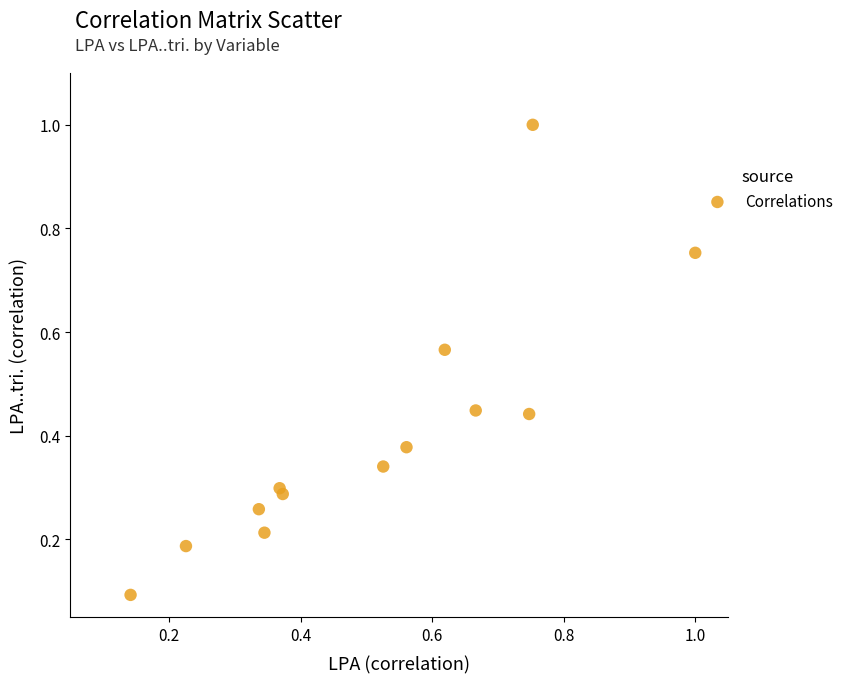

What is the range of X values (max minus min)?

0.9